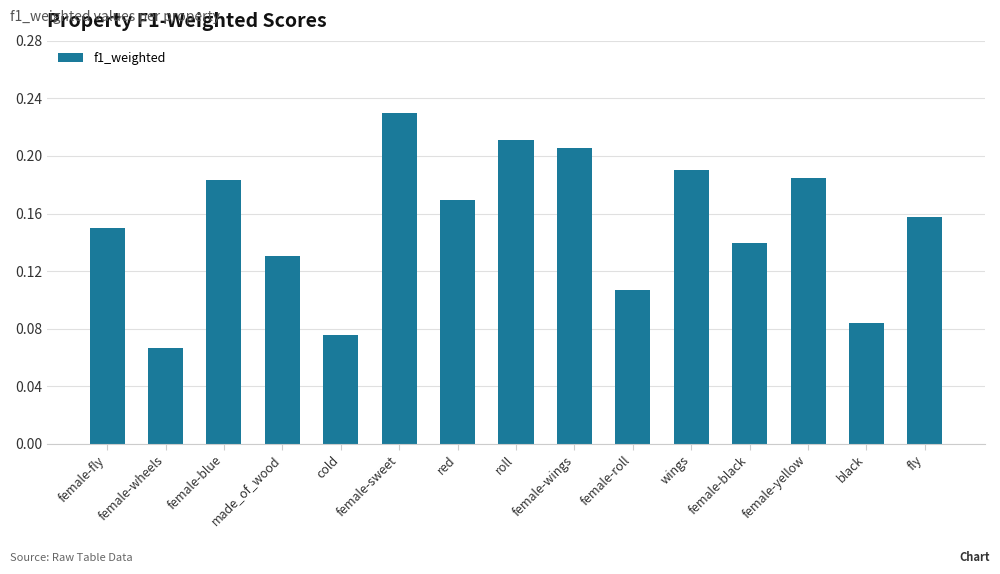

The chart shows a value of 0.1 at female-yellow. True or false?

False